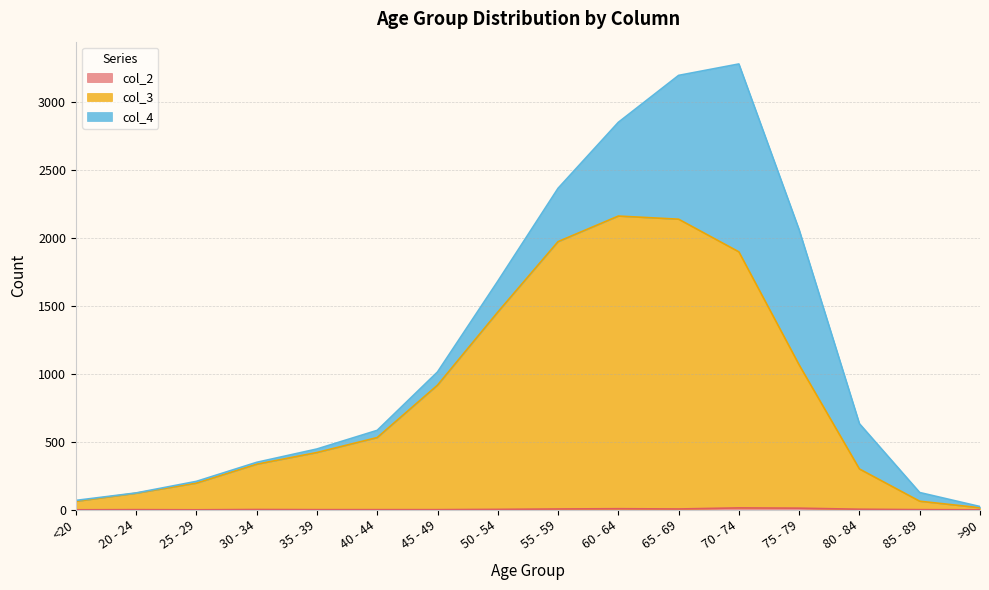

Is it true that col_3 equals 207 at 20 - 24?

False